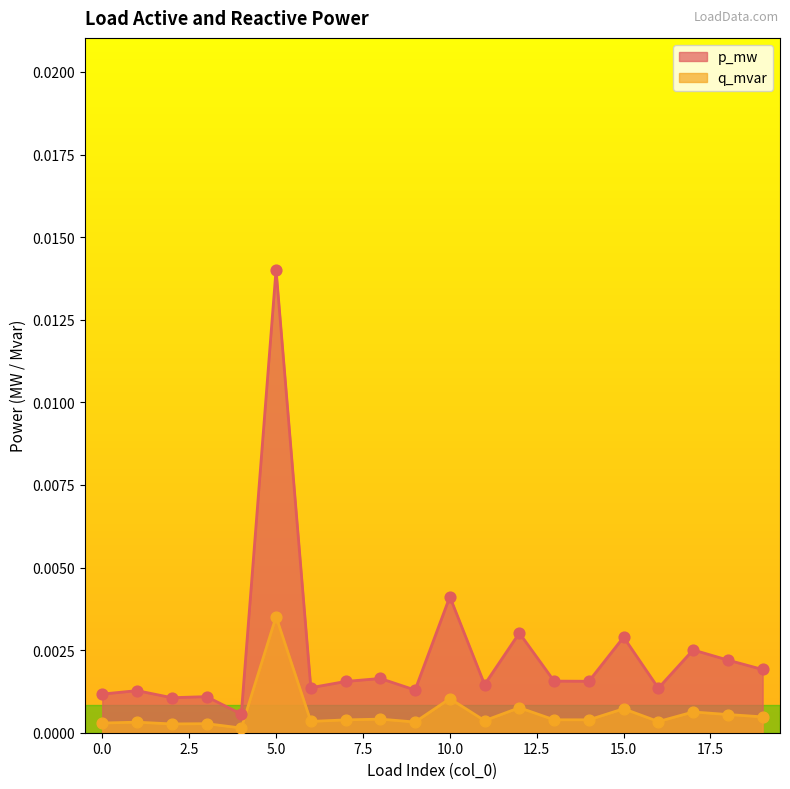

Is the value of q_mvar at 12 greater than the value of p_mw at 11?

No